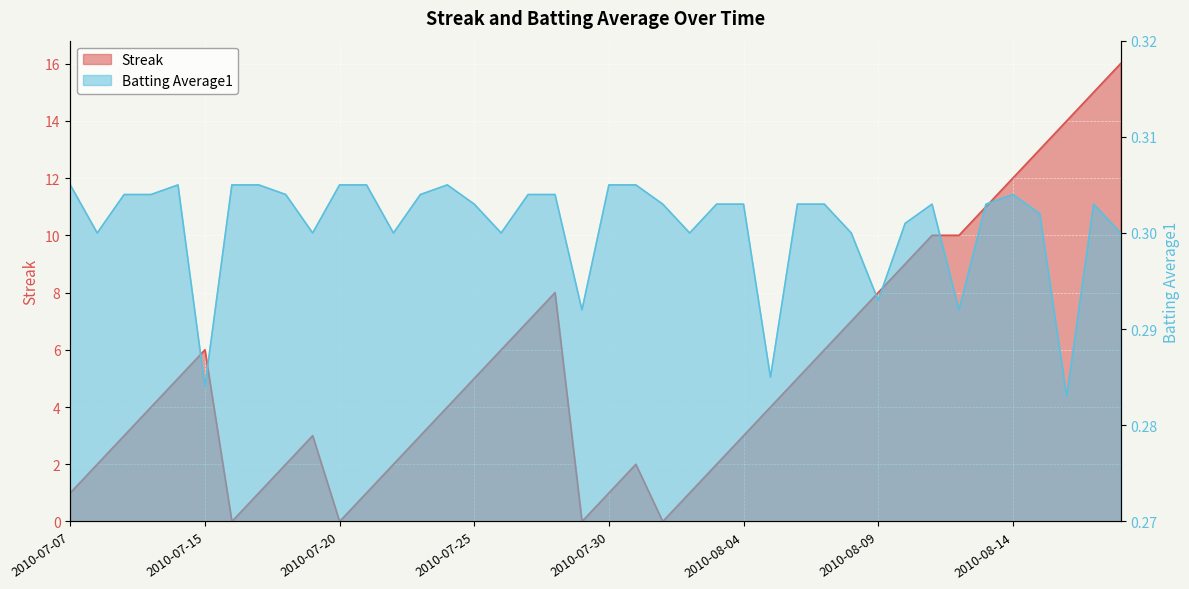

Rank the series at 2010-07-07 from highest to lowest value.

Streak, Batting Average1